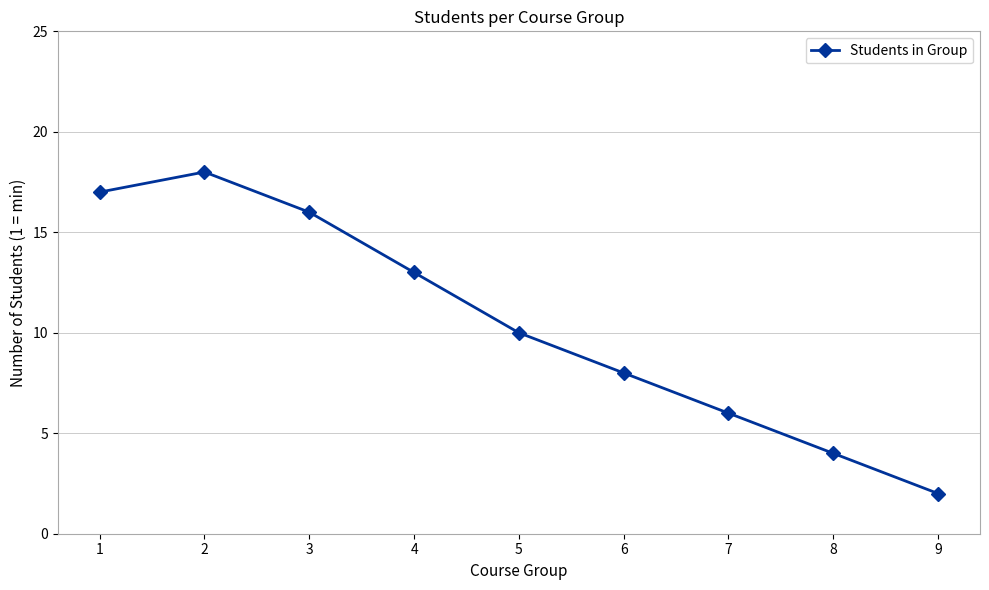

The chart shows a value of 16 at 3. True or false?

True